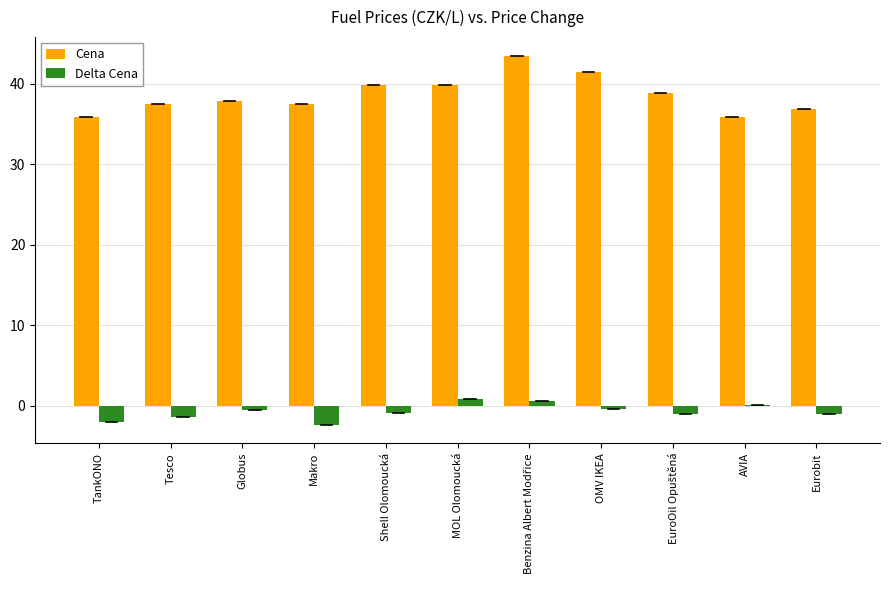

What is the average value of the Cena series?

38.7